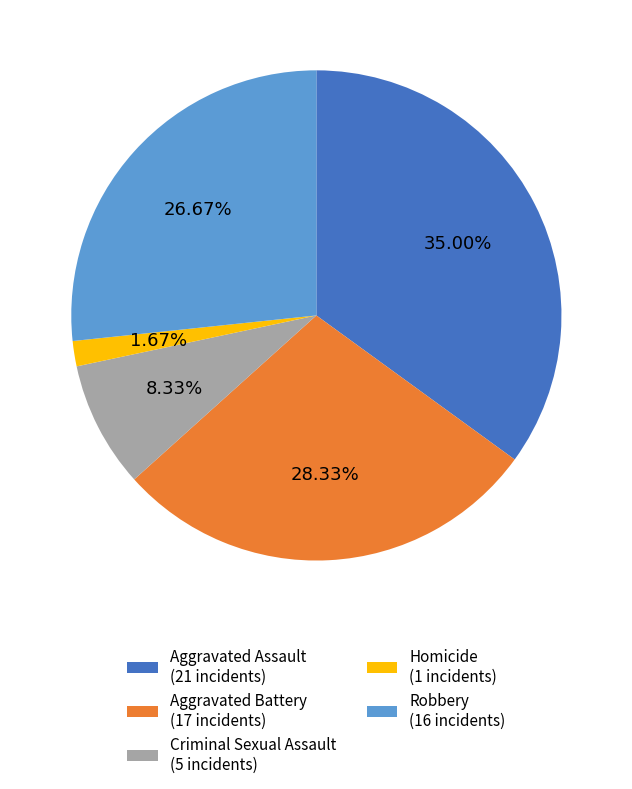

To the nearest percent, what portion does Aggravated Battery represent?

28%